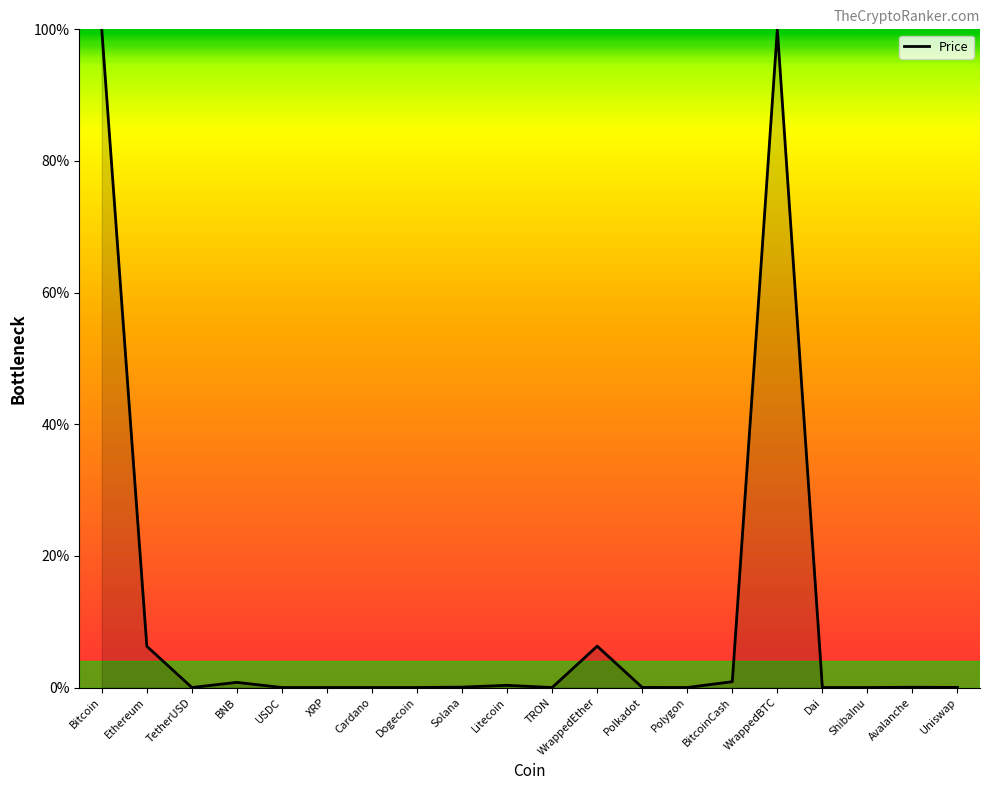

What is the greatest value displayed?

100.0